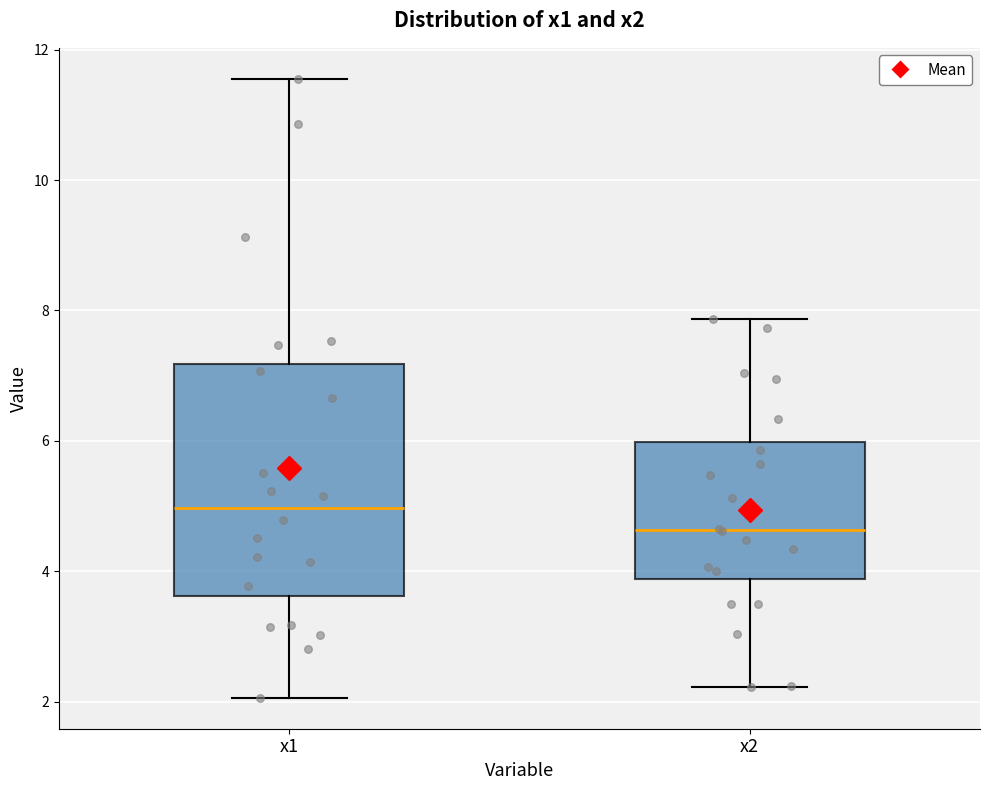

Reading left to right, read every box against the y-axis: the position of its median line, the range the box covers, and the ends of its whiskers. The values are not printed on the chart, so give them approximately, as read against the axis.

x1: median 5.0, box 3.6 to 7.2, whiskers 2.0 to 11.6
x2: median 4.6, box 3.8 to 6.0, whiskers 2.2 to 7.8